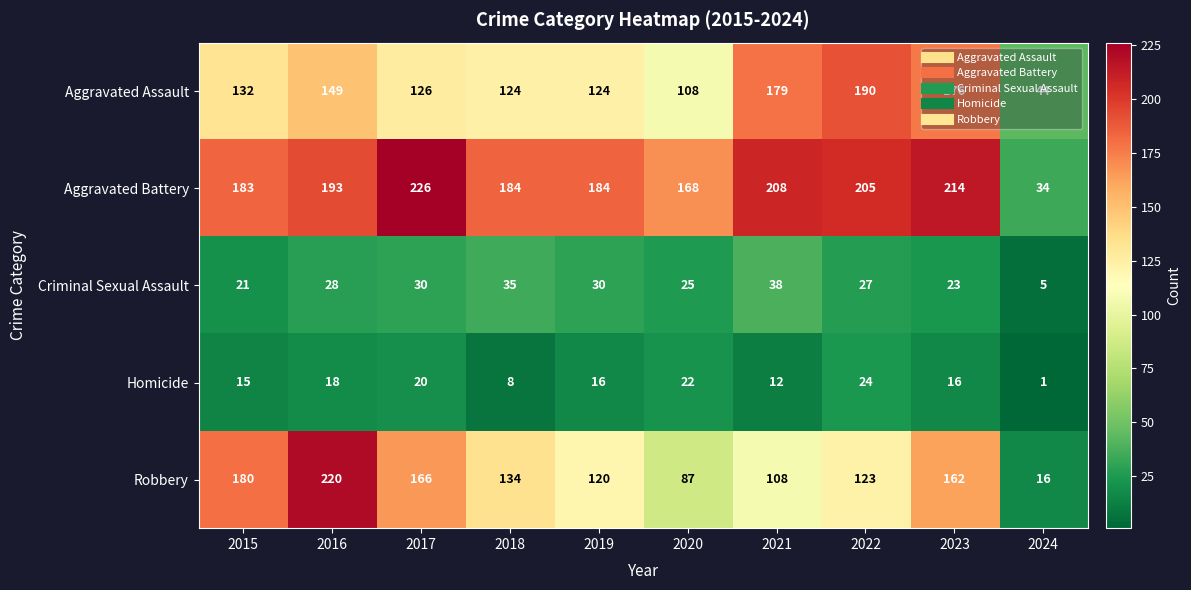

The value of Homicide at 2017 is 29. True or false?

False